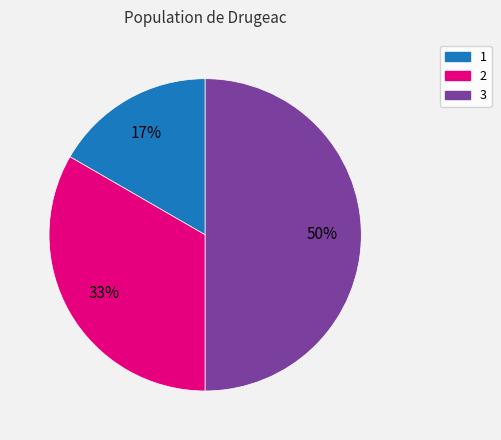

What percentage is the 2 slice, to the nearest percent?

33%